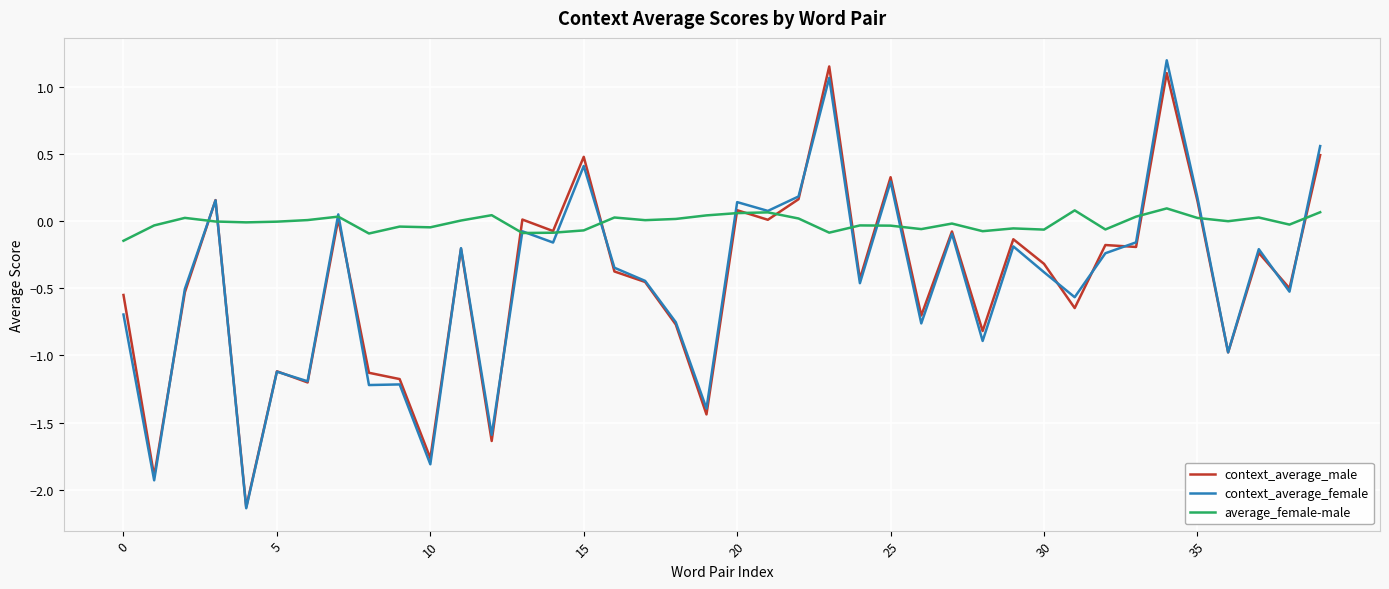

Which series ends up on top after the final intersection of context_average_male and average_female-male?

context_average_male